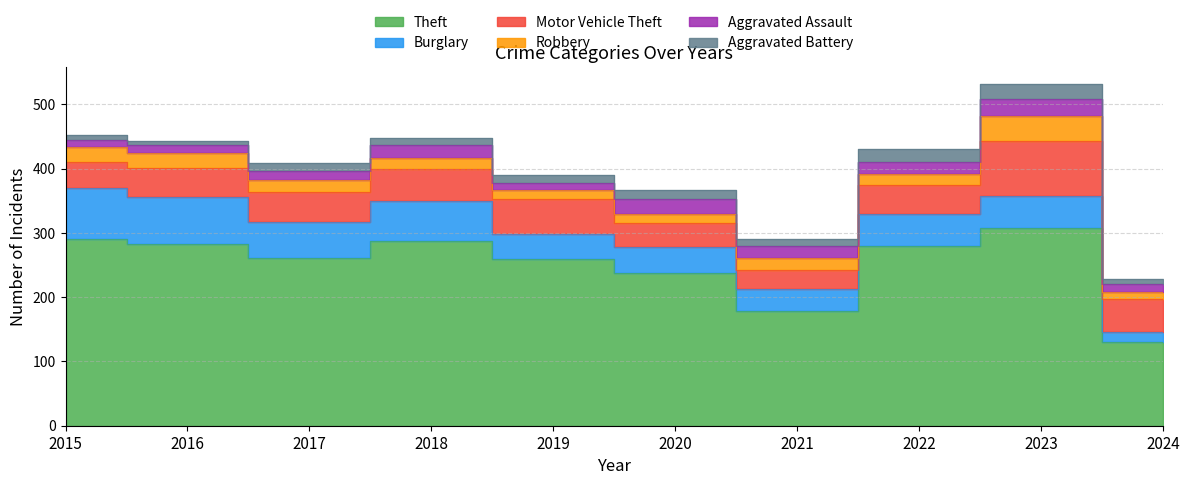

The value of Aggravated Assault at 2023 is 26. True or false?

True